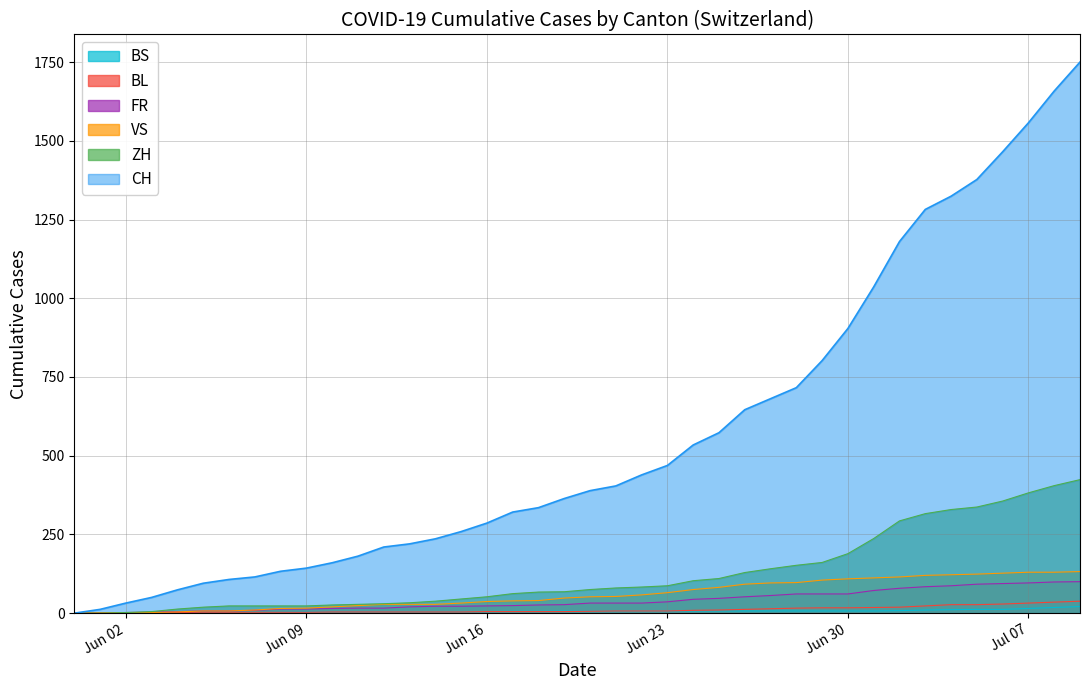

What is the label of the 35th point from the left?

2020-07-04